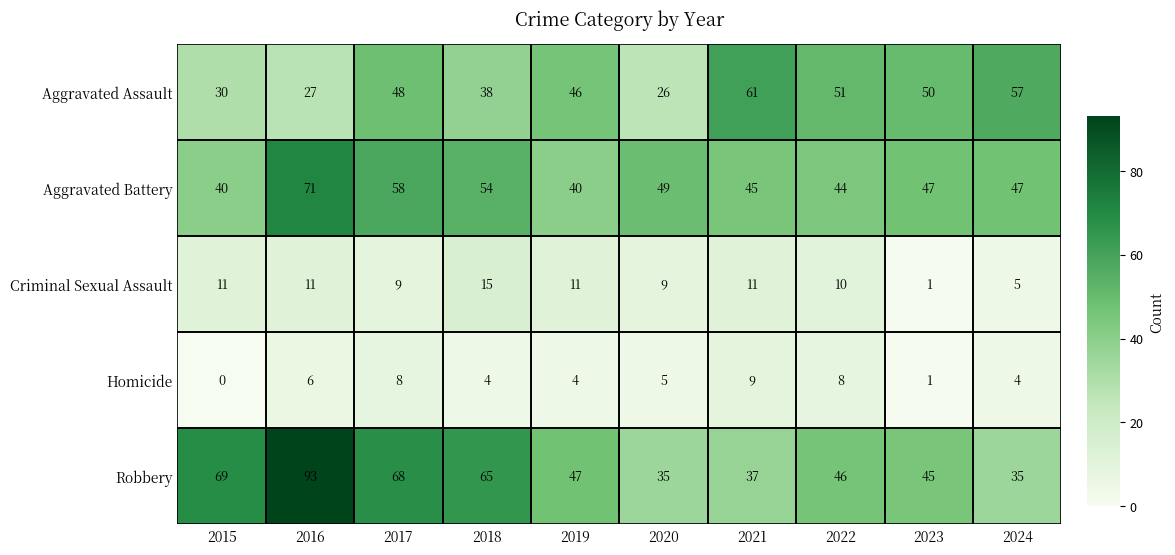

Count the Homicide values in the range 4 to 8.

7